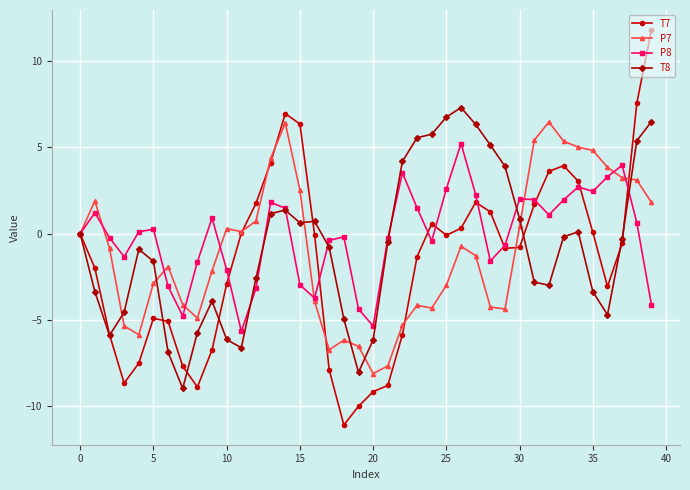

Which series has the largest range (max minus min)?

T7